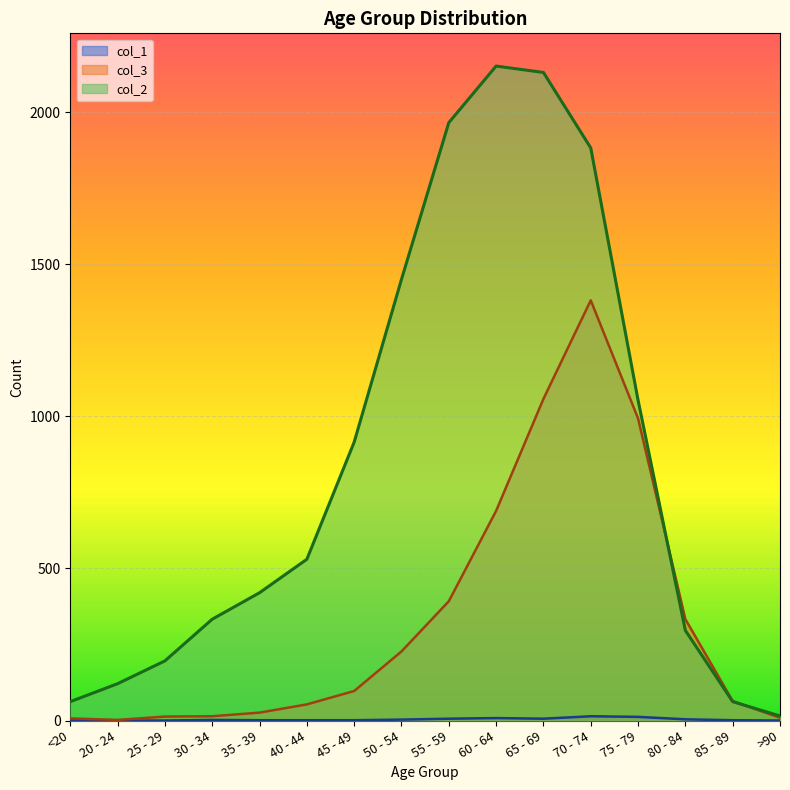

Reading left to right, extract all data points from this chart.

col_3: 7	2	13	14	26	53	97	227	392	689	1057	1381	993	333	64	9
col_2: 62	121	196	333	420	530	915	1450	1965	2151	2130	1882	1053	296	62	15
col_1: 1	0	0	2	1	1	1	3	6	8	6	14	12	4	1	0